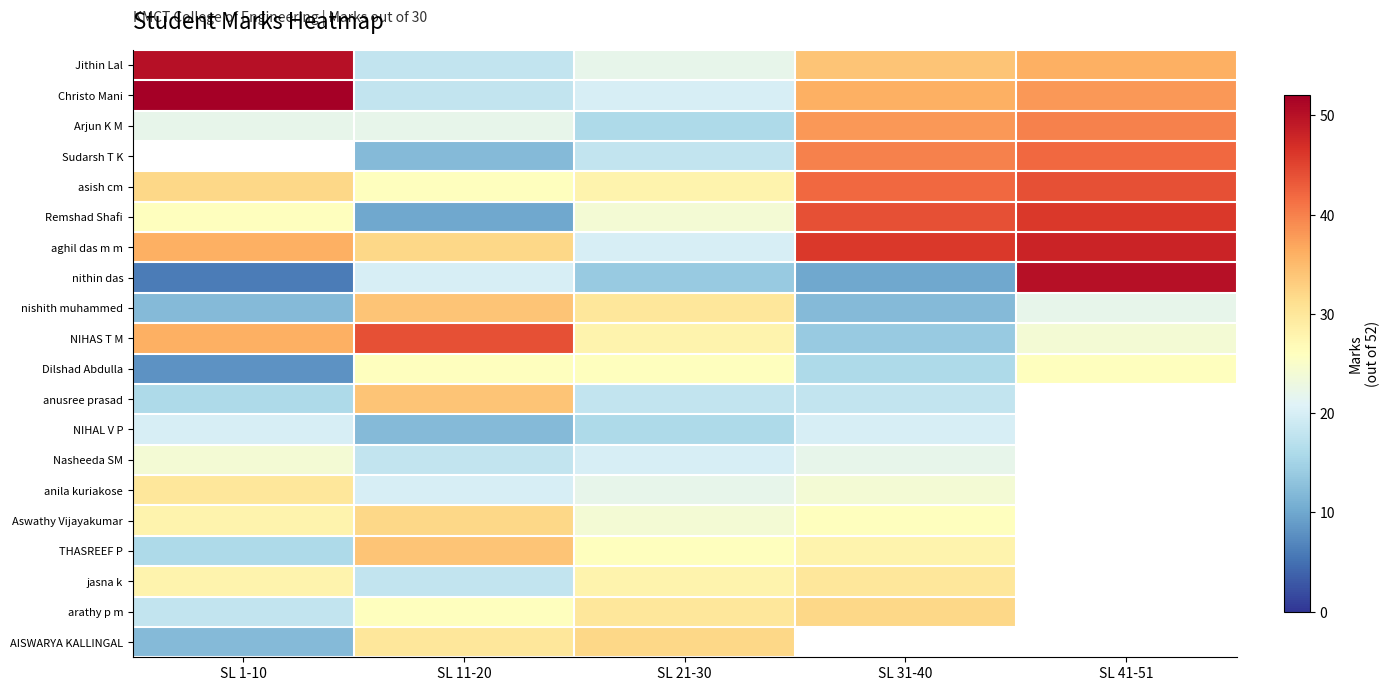

Reading right to left, extract all data points from this chart.

Jithin Lal: SL 41-51=36	SL 31-40=34	SL 21-30=22	SL 11-20=18	SL 1-10=50
Christo Mani: SL 41-51=38	SL 31-40=36	SL 21-30=20	SL 11-20=18	SL 1-10=52
Arjun K M: SL 41-51=40	SL 31-40=38	SL 21-30=16	SL 11-20=22	SL 1-10=22
Sudarsh T K: SL 41-51=42	SL 31-40=40	SL 21-30=18	SL 11-20=12	SL 1-10=0
asish cm: SL 41-51=44	SL 31-40=42	SL 21-30=28	SL 11-20=26	SL 1-10=32
Remshad Shafi: SL 41-51=46	SL 31-40=44	SL 21-30=24	SL 11-20=10	SL 1-10=26
aghil das m m: SL 41-51=48	SL 31-40=46	SL 21-30=20	SL 11-20=32	SL 1-10=36
nithin das: SL 41-51=50	SL 31-40=10	SL 21-30=14	SL 11-20=20	SL 1-10=6
nishith muhammed: SL 41-51=22	SL 31-40=12	SL 21-30=30	SL 11-20=34	SL 1-10=12
NIHAS T M: SL 41-51=24	SL 31-40=14	SL 21-30=28	SL 11-20=44	SL 1-10=36
Dilshad Abdulla: SL 41-51=26	SL 31-40=16	SL 21-30=26	SL 11-20=26	SL 1-10=8
anusree prasad: SL 41-51=0	SL 31-40=18	SL 21-30=18	SL 11-20=34	SL 1-10=16
NIHAL V P: SL 41-51=0	SL 31-40=20	SL 21-30=16	SL 11-20=12	SL 1-10=20
Nasheeda SM: SL 41-51=0	SL 31-40=22	SL 21-30=20	SL 11-20=18	SL 1-10=24
anila kuriakose: SL 41-51=0	SL 31-40=24	SL 21-30=22	SL 11-20=20	SL 1-10=30
Aswathy Vijayakumar: SL 41-51=0	SL 31-40=26	SL 21-30=24	SL 11-20=32	SL 1-10=28
THASREEF P: SL 41-51=0	SL 31-40=28	SL 21-30=26	SL 11-20=34	SL 1-10=16
jasna k: SL 41-51=0	SL 31-40=30	SL 21-30=28	SL 11-20=18	SL 1-10=28
arathy p m: SL 41-51=0	SL 31-40=32	SL 21-30=30	SL 11-20=26	SL 1-10=18
AISWARYA KALLINGAL: SL 41-51=0	SL 31-40=34	SL 21-30=32	SL 11-20=30	SL 1-10=12